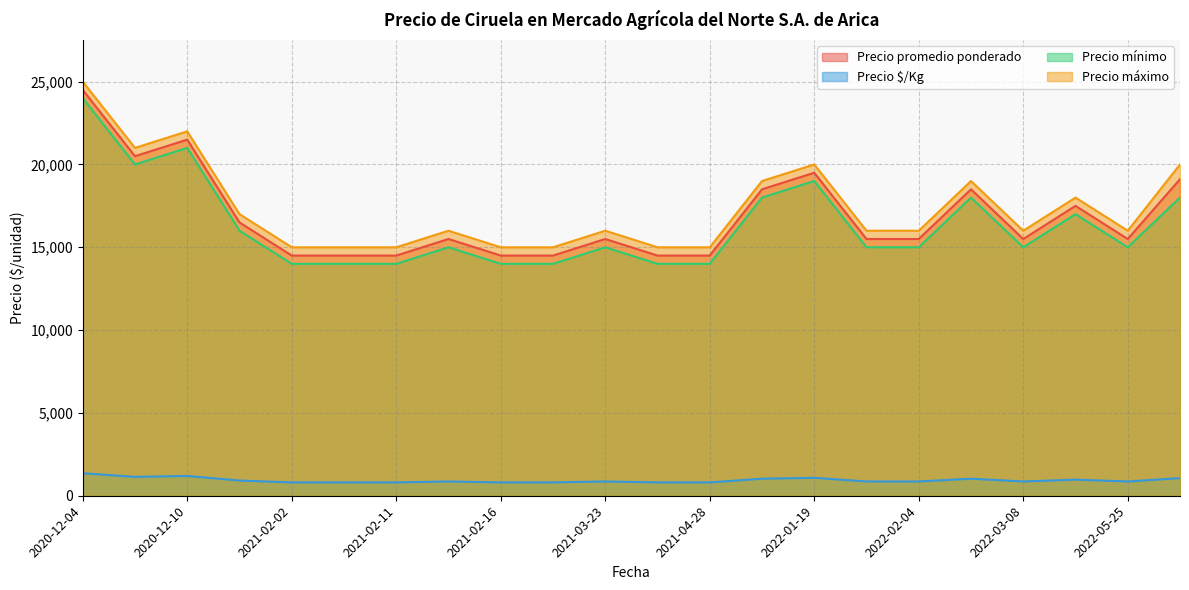

True or false: Precio $/Kg and Precio máximo intersect in this chart.

False